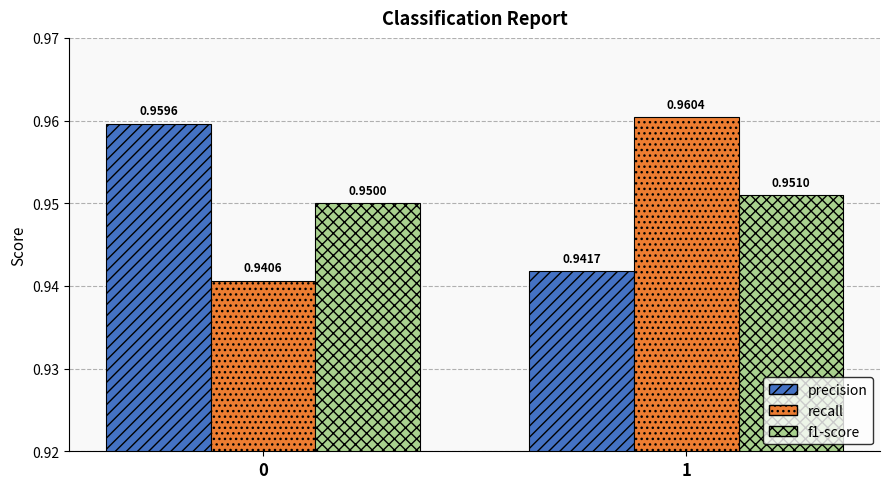

Which series has the largest range (max minus min)?

recall